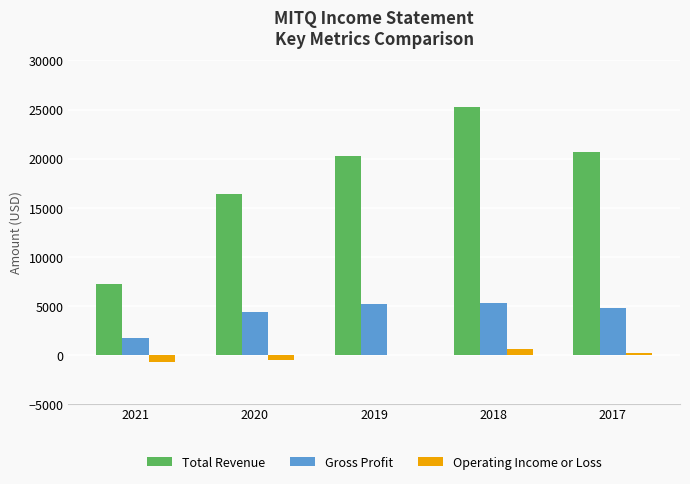

Which series changed the most between 2021 and 2020?

Total Revenue